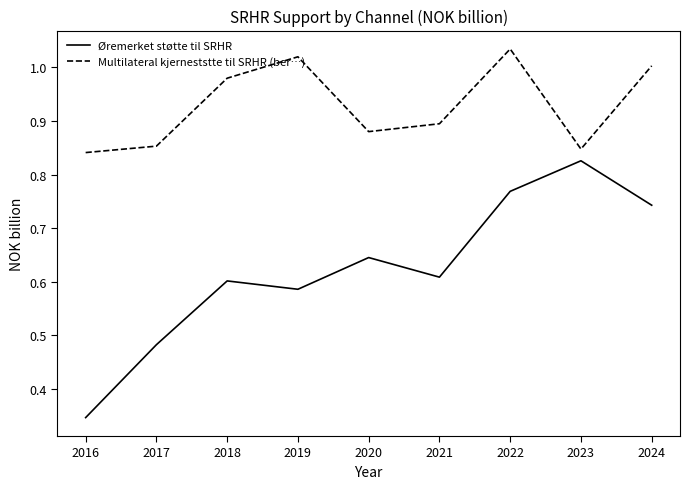

At which label is Øremerket støtte til SRHR closest to 0?

2016